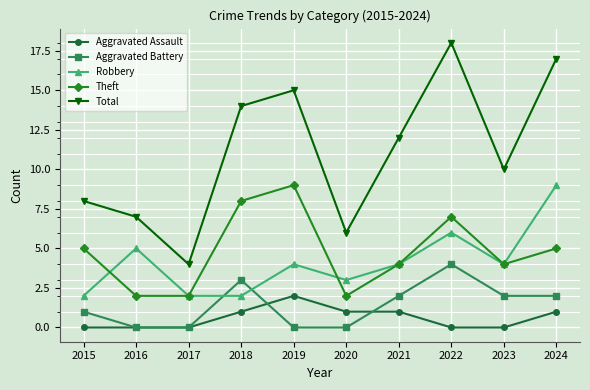

Which series has the largest total across all categories?

Total